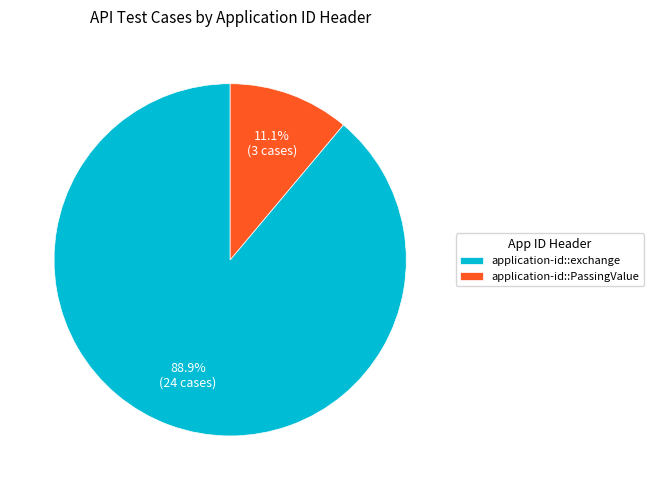

To the nearest percent, what is the difference between the largest and smallest slice percentages?

78%